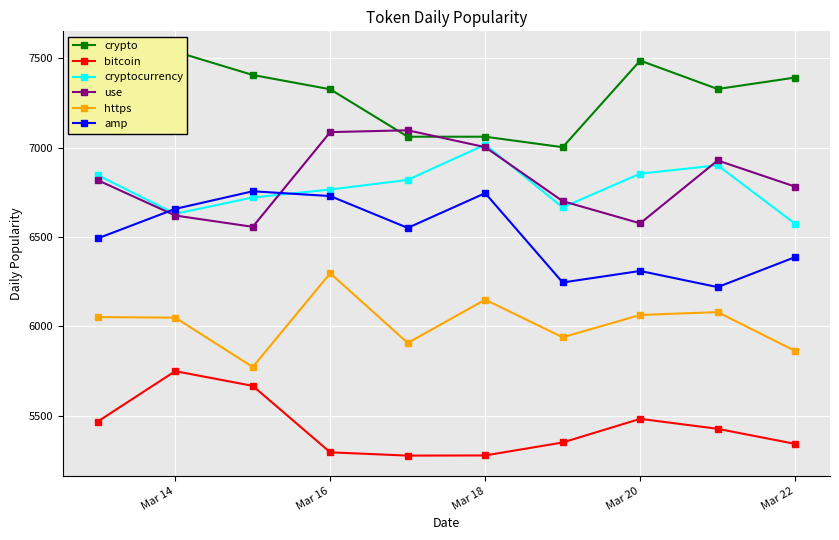

What is the lowest value of the amp series?

6218.8